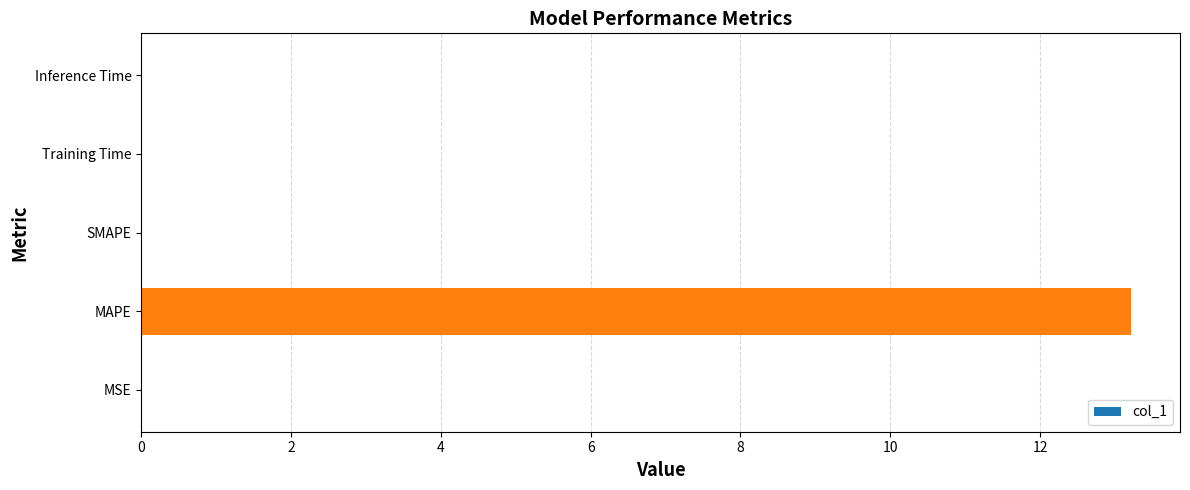

What is the maximum value shown in the chart?

13.2